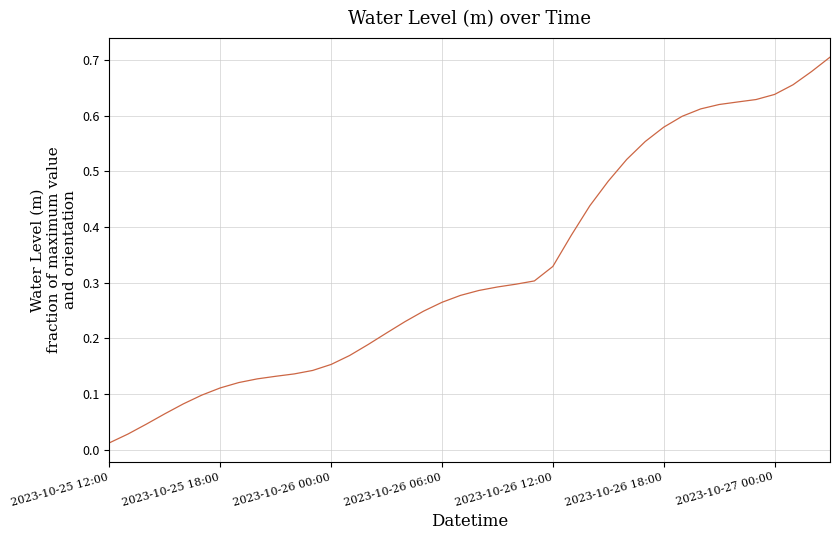

Does the chart have visible grid lines?

Yes